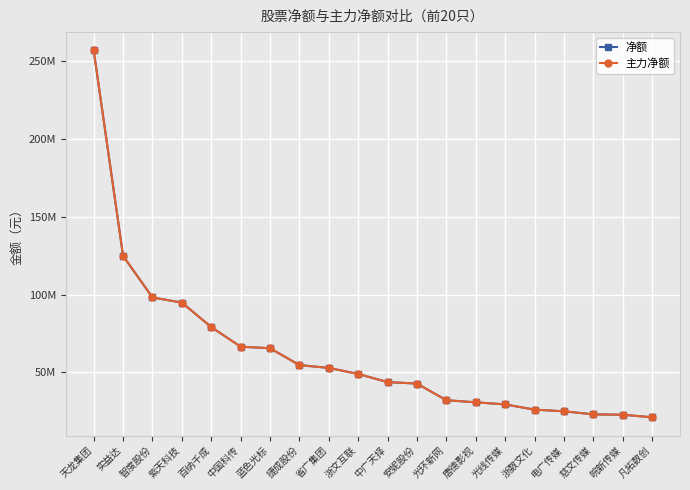

Is this an area chart (filled region under the line)?

No